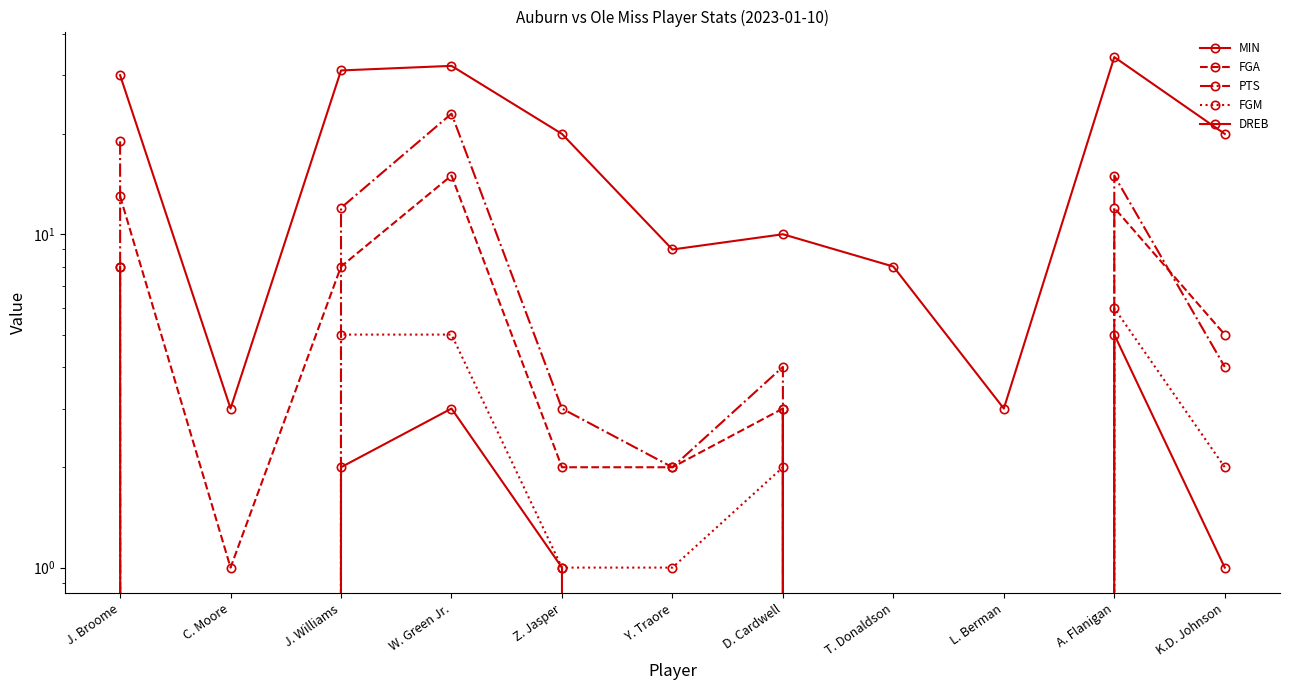

At which category does DREB reach its first local peak?

W. Green Jr.